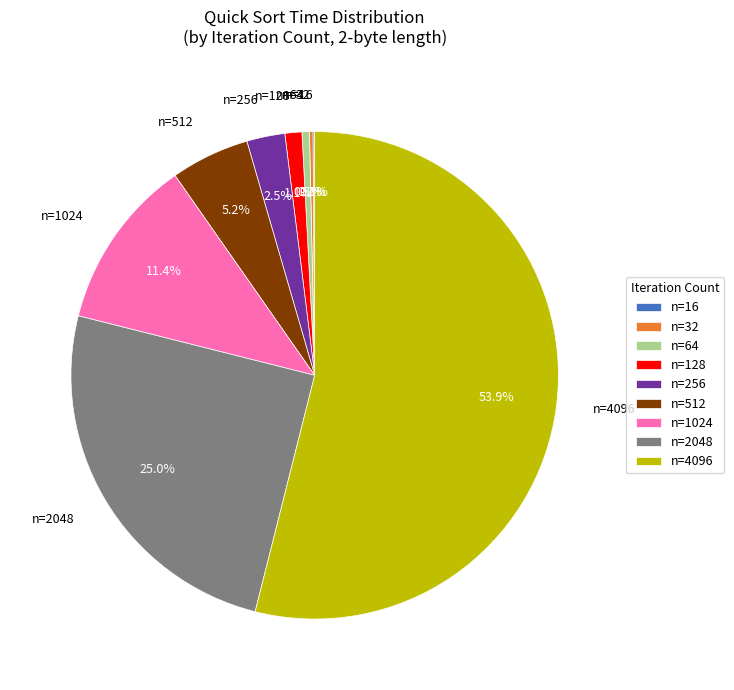

What is the majority slice?

n=4096